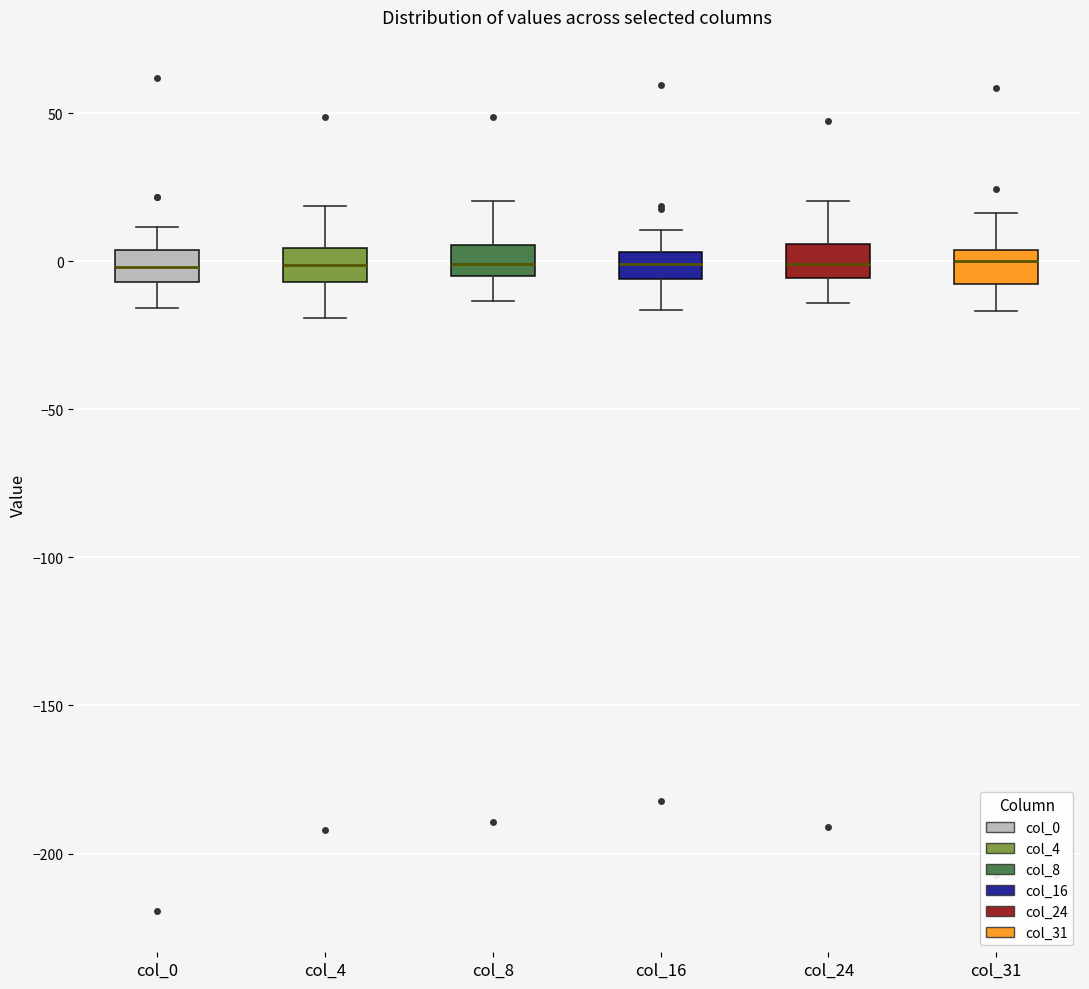

Reading left to right, transcribe this box plot: for each box, give where its median line is, the range the box spans, and where its two whiskers end, as read against the y-axis. The values are not printed on the chart, so give them approximately, as read against the axis.

col_0: median 0, box -5 to 5, whiskers -15 to 10
col_4: median 0, box -5 to 5, whiskers -20 to 20
col_8: median 0, box -5 to 5, whiskers -15 to 20
col_16: median 0, box -5 to 5, whiskers -15 to 10
col_24: median 0, box -5 to 5, whiskers -15 to 20
col_31: median 0, box -10 to 5, whiskers -15 to 15